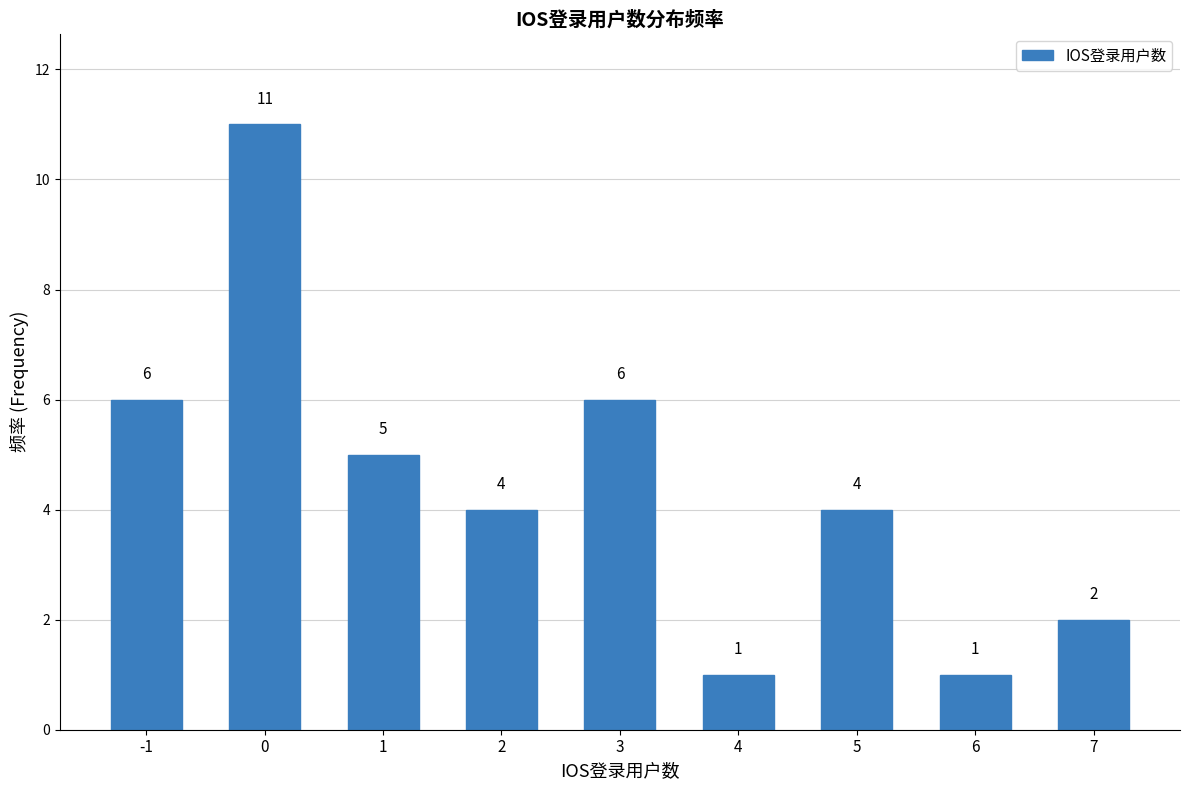

Reading right to left, extract all data points from this chart.

2	1	4	1	6	4	5	11	6